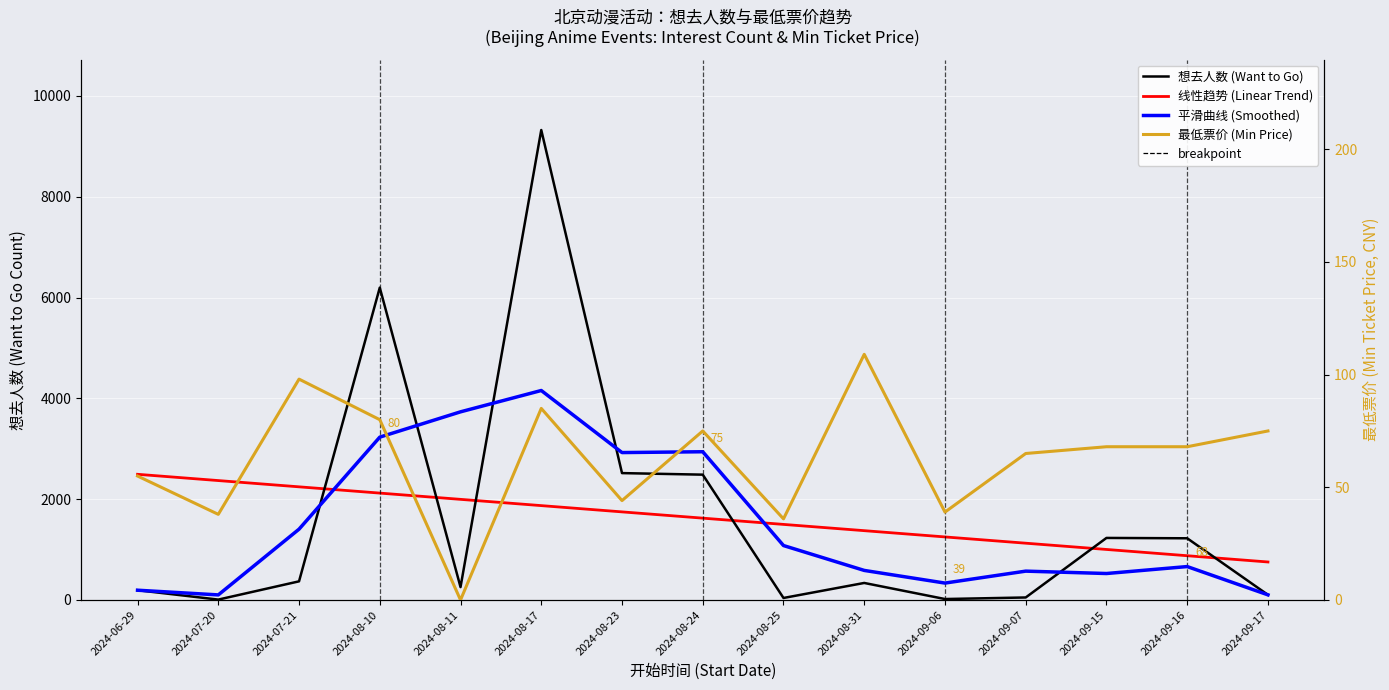

In 想去人数 (Want to Go), how many points are lower than both neighbors (excluding endpoints)?

4